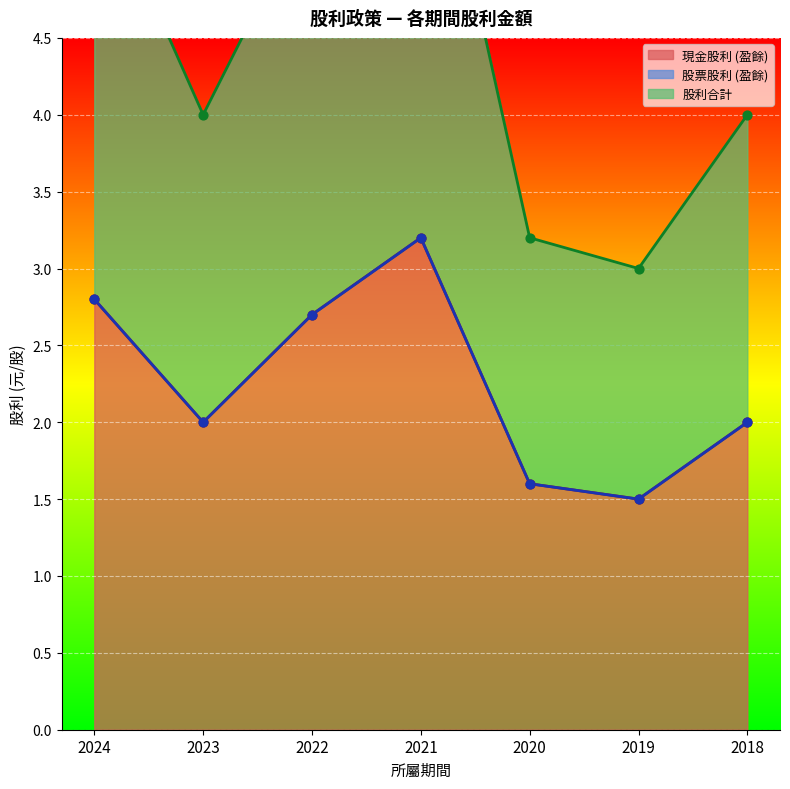

At which category is the sum across all series the highest?

2021